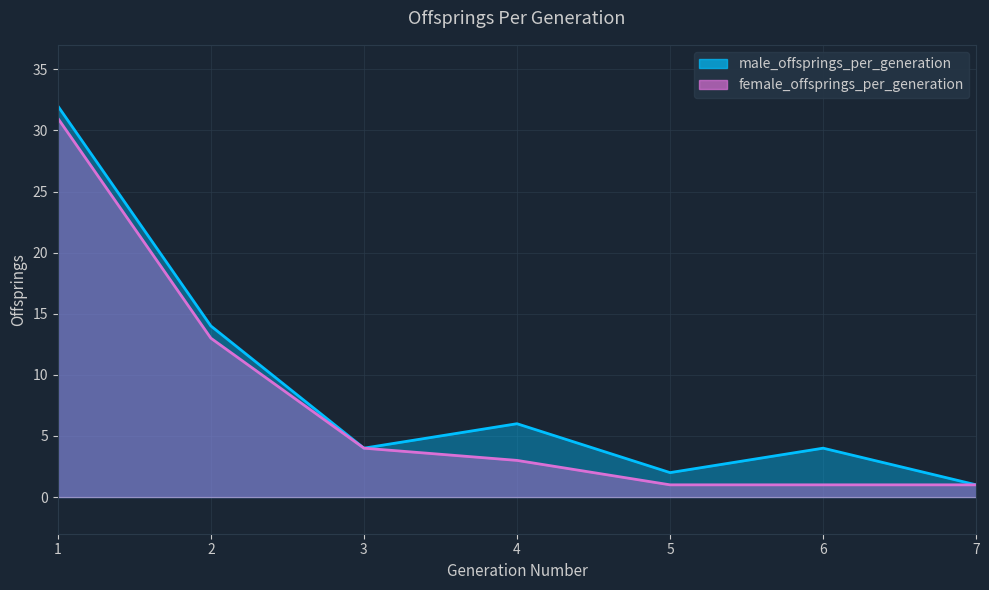

How many lines are shown in the chart?

2